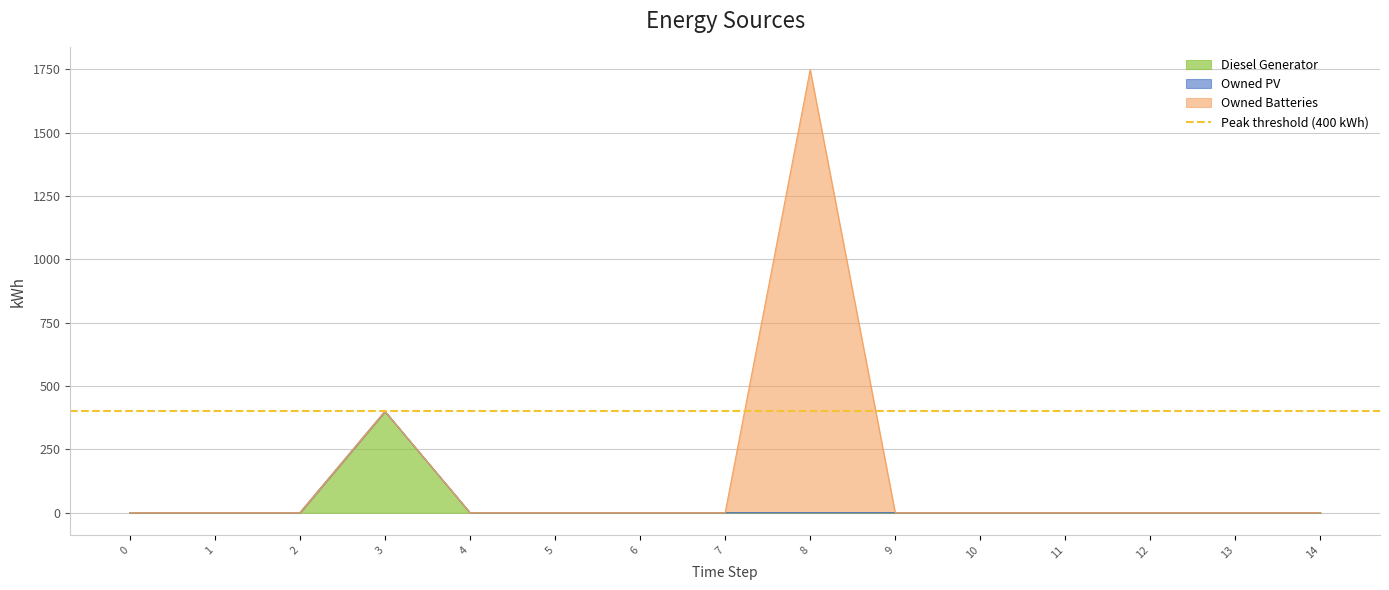

What is the average value of the Owned Batteries series?

117